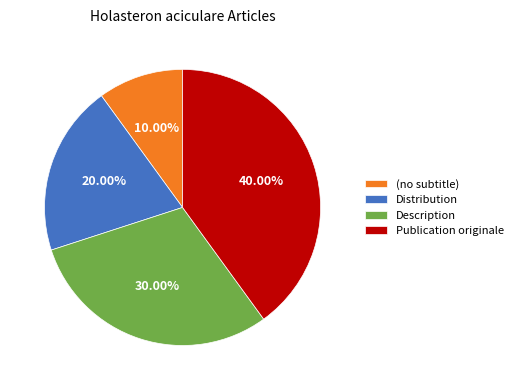

What is the smallest slice in the pie chart?

(no subtitle)